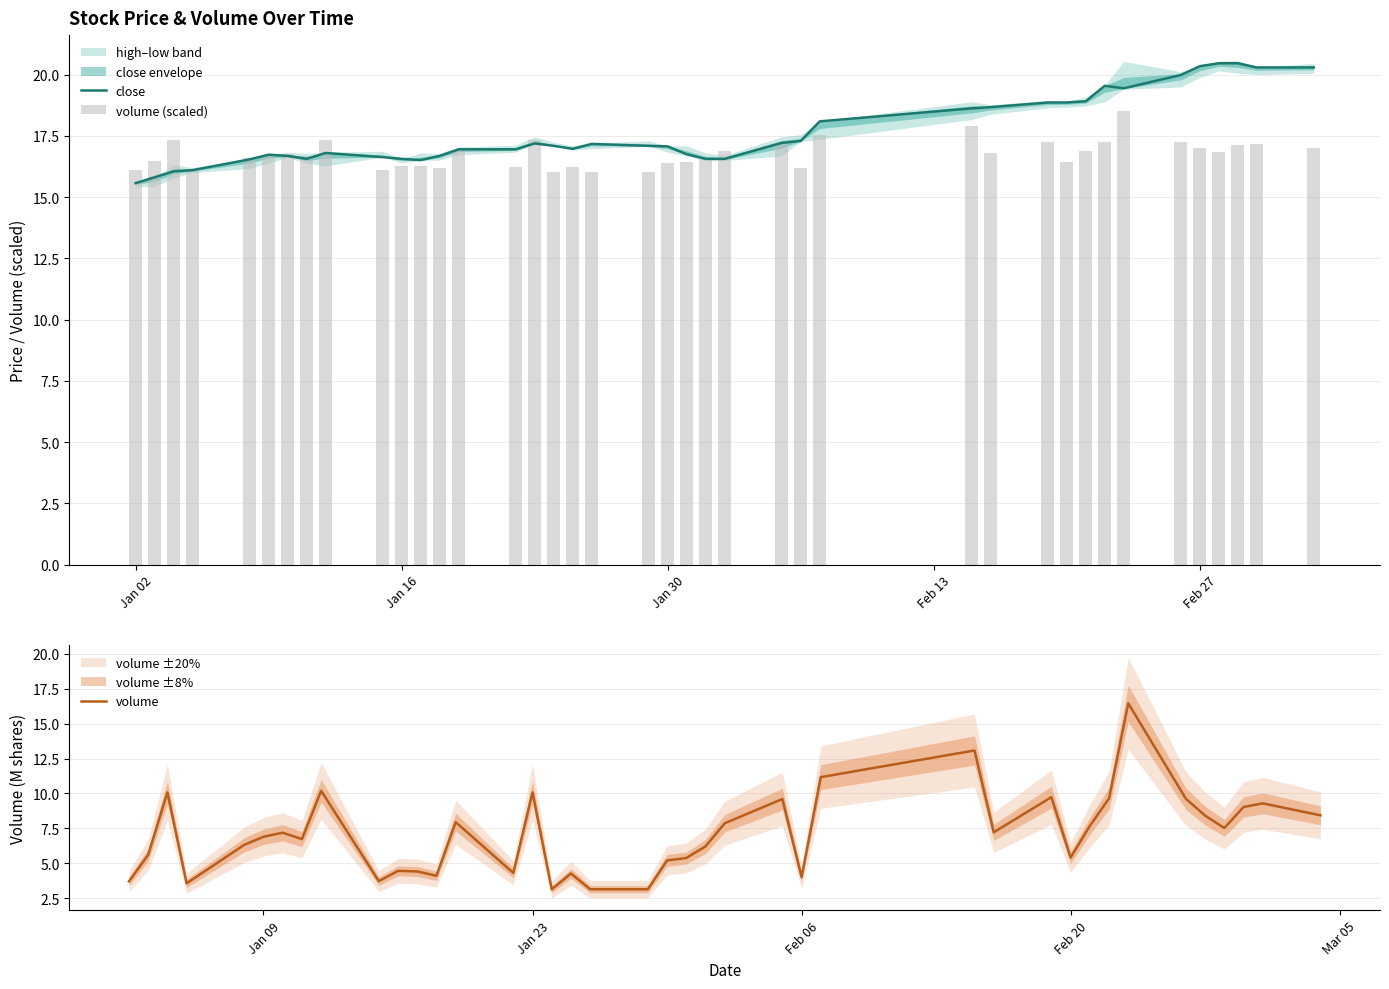

What is the lowest value of the volume series?

3.1